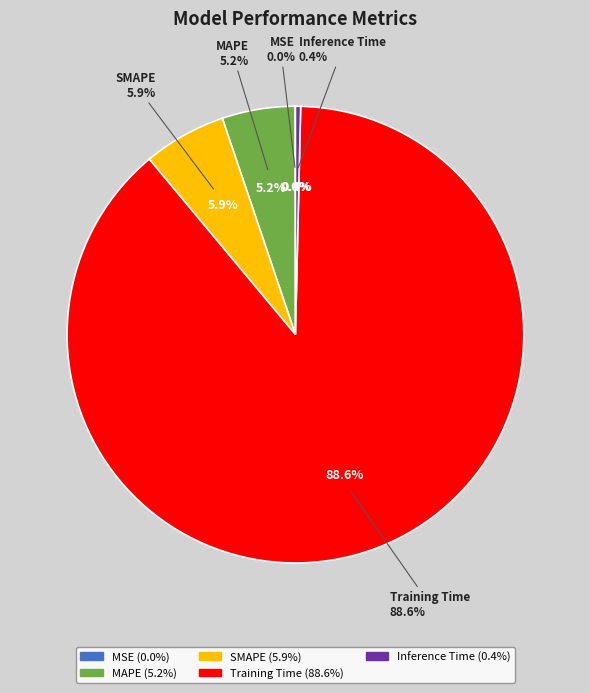

True or false: SMAPE accounts for 1% of the total.

False